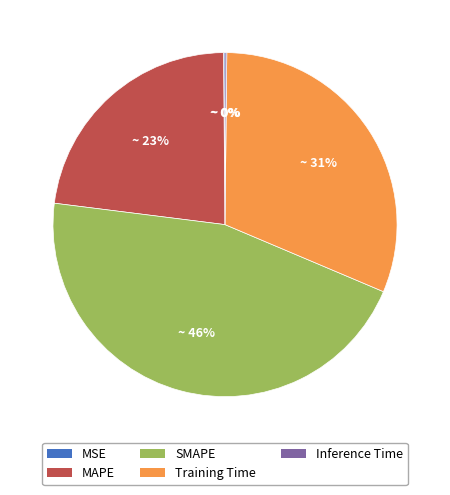

To the nearest percent, what is the average slice percentage?

20%